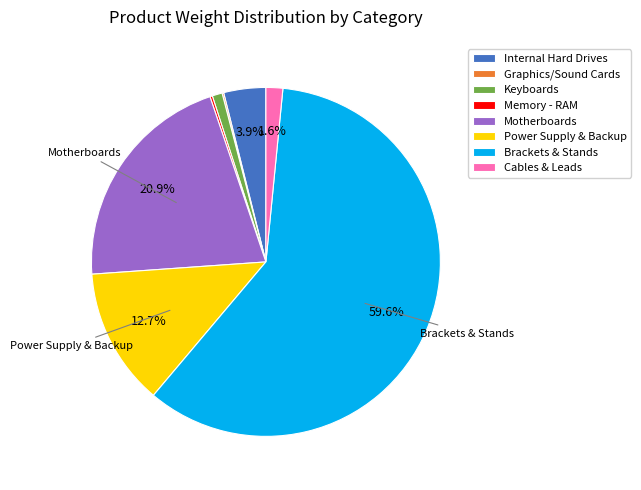

What is the majority slice?

Brackets & Stands